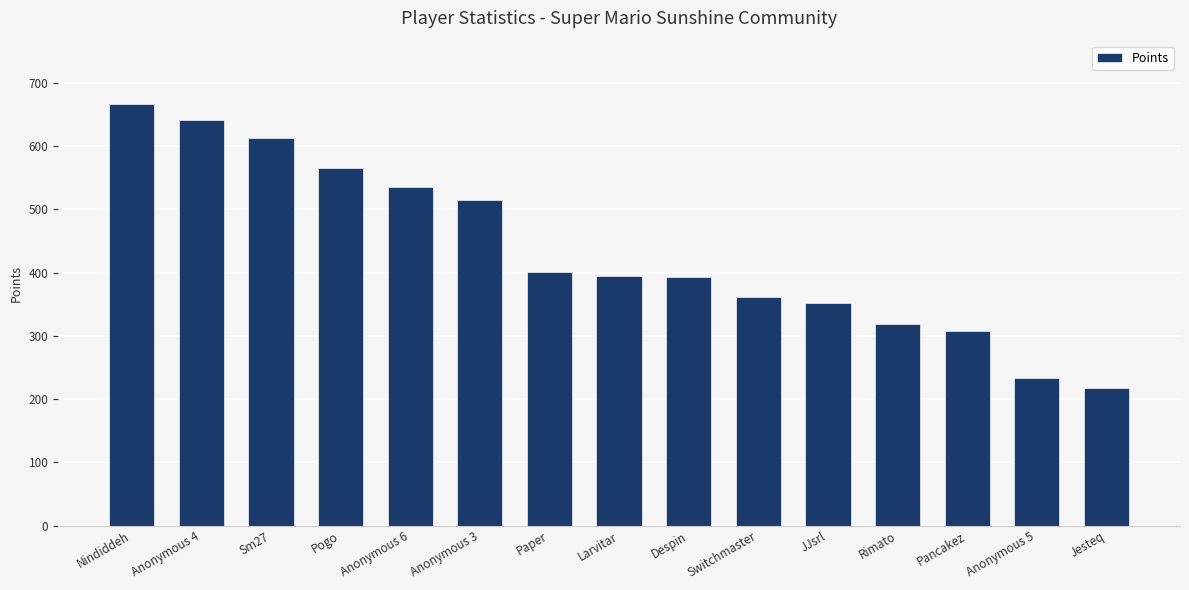

Where does the data first go above 394?

Nindiddeh